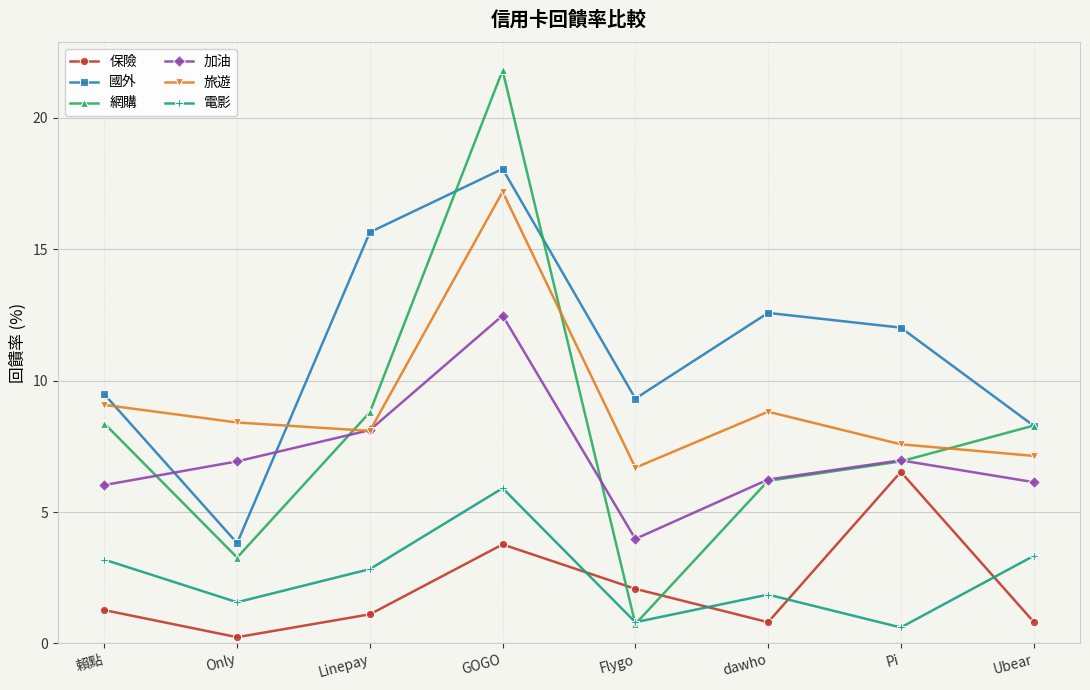

What is the minimum value shown in the chart?

0.2